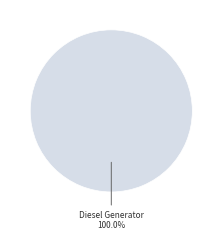

Is there a majority slice in this chart?

Yes